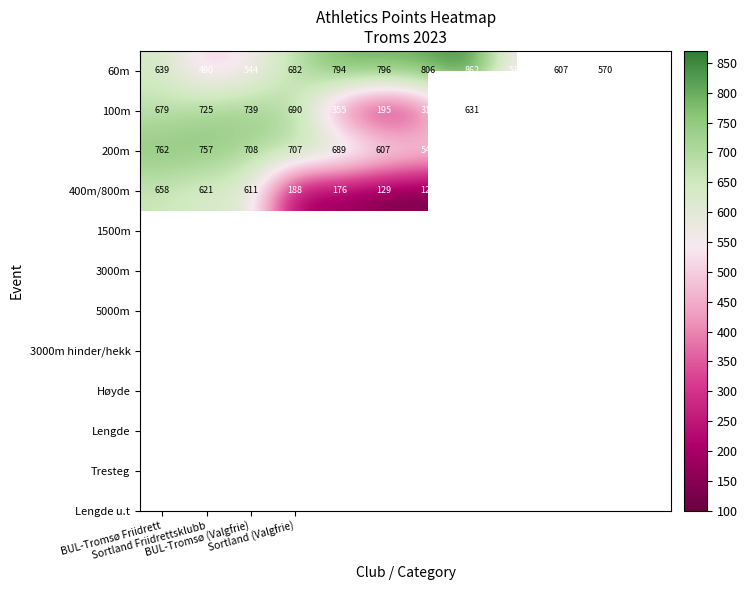

What is the difference between the second highest and second lowest values in the 60m series?

292